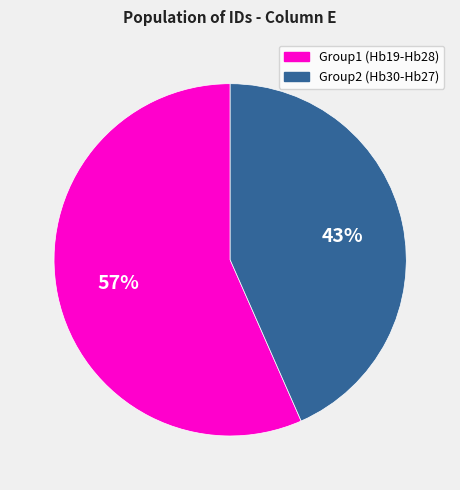

Approximately how many times larger is the value at Group2 (Hb30-Hb27) compared to Group1 (Hb19-Hb28)?

0.8